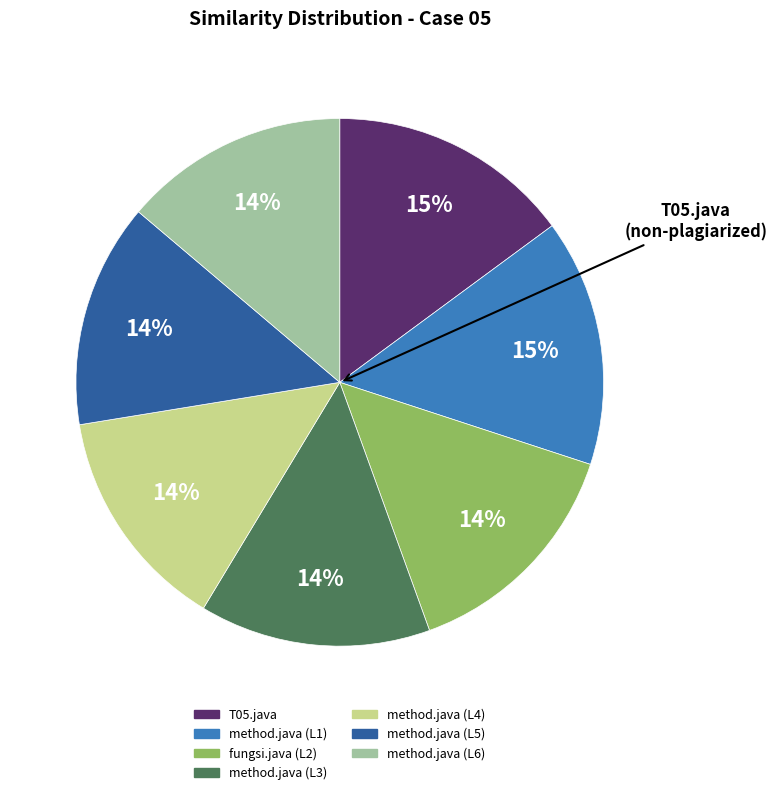

The method.java (L4) slice represents 14% of the pie. True or false?

True